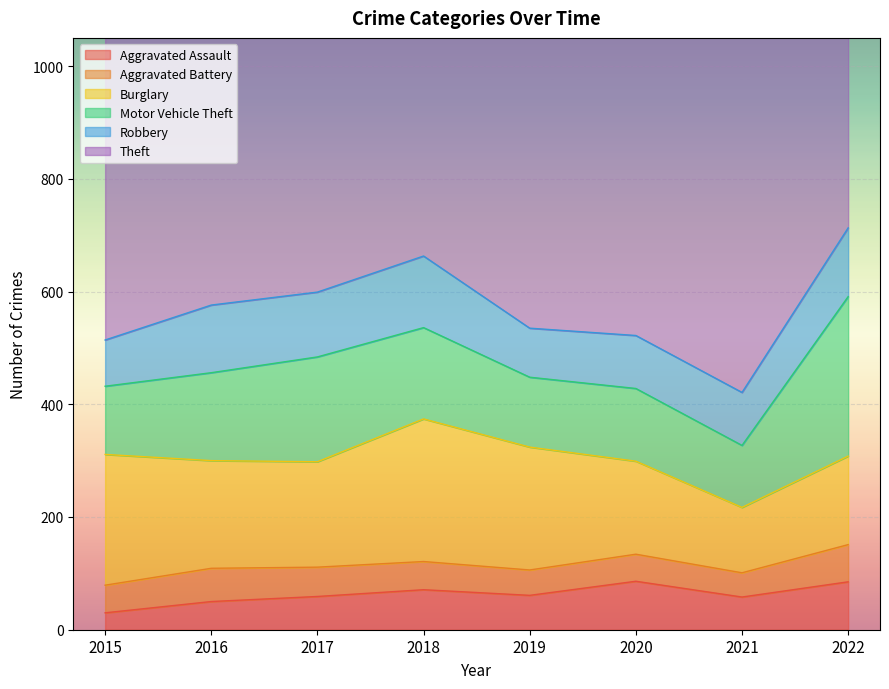

Which series changed the most between 2019 and 2020?

Theft